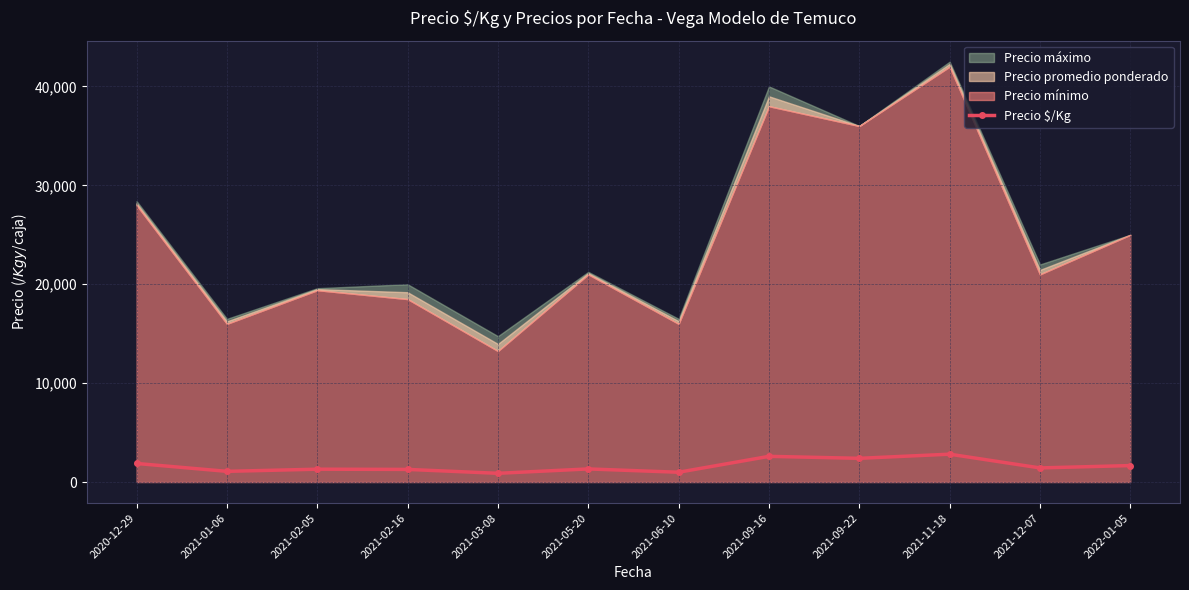

What is the difference between the values at 2021-02-16 and 2021-05-20?

48.2